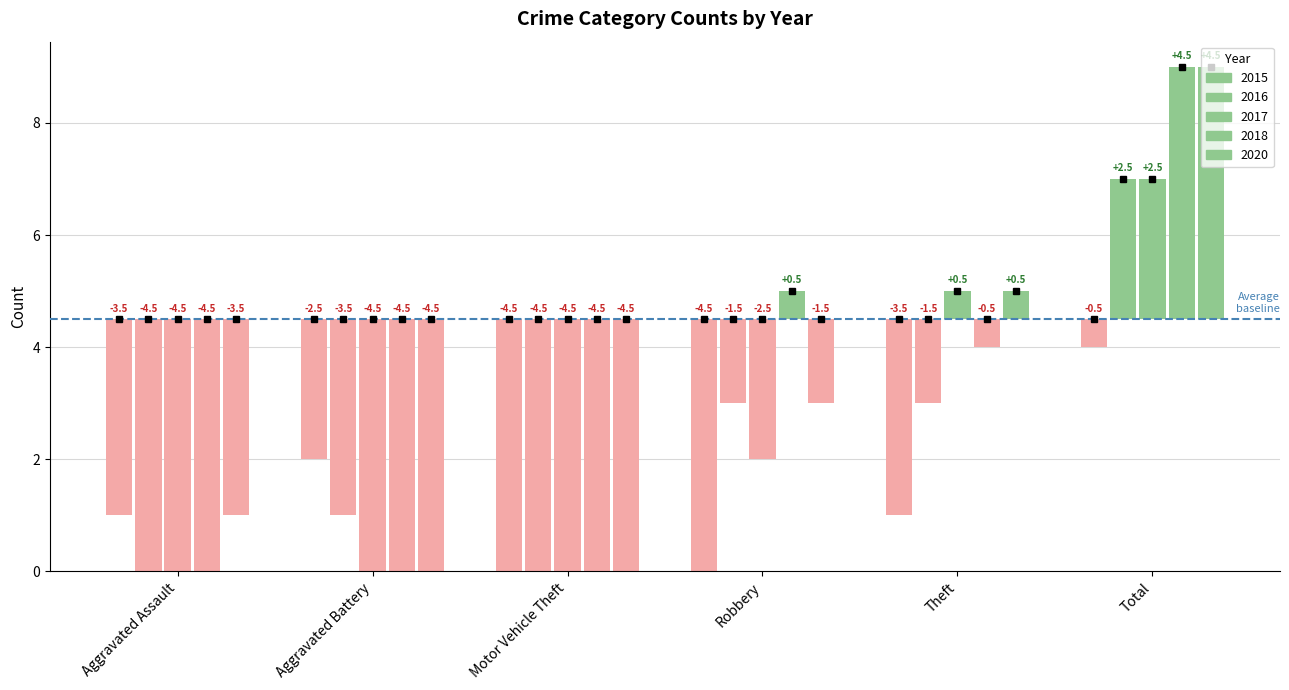

Between Aggravated Assault and Theft, which series saw the biggest shift?

2017